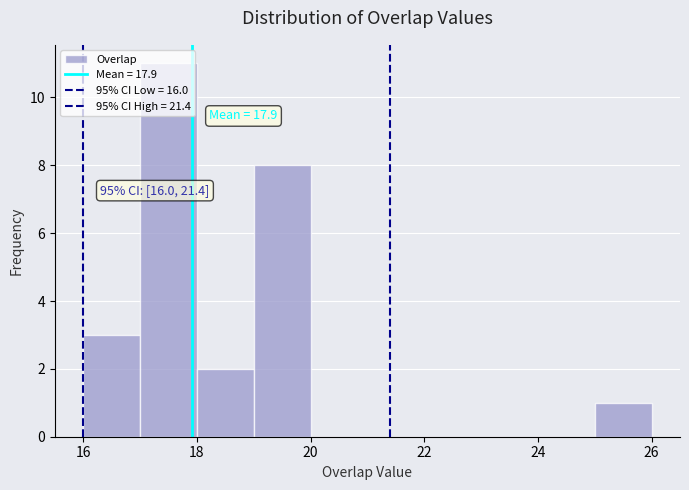

Which range on the x-axis has the tallest bar?

17 to 18